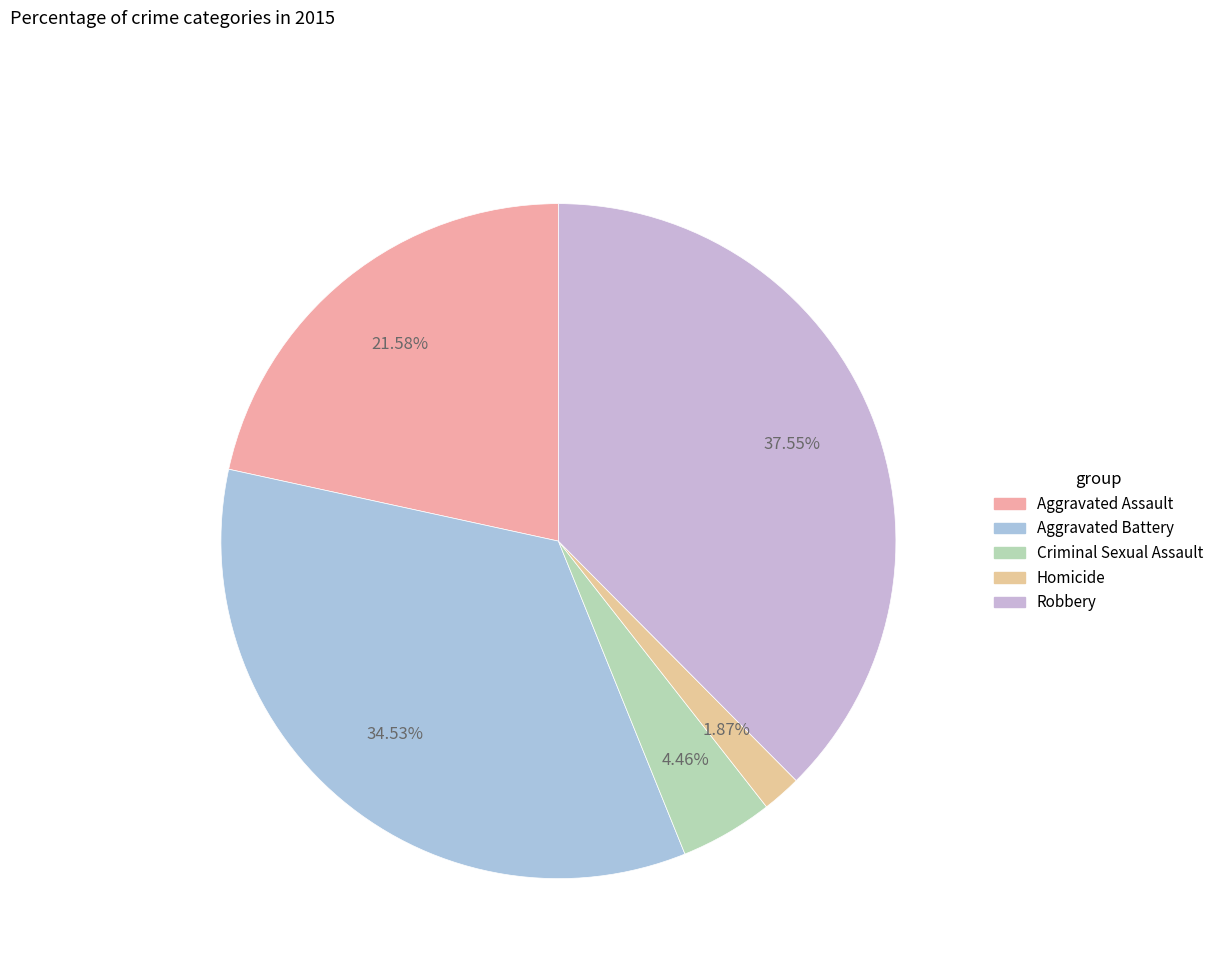

The Homicide slice represents 2% of the pie. True or false?

True